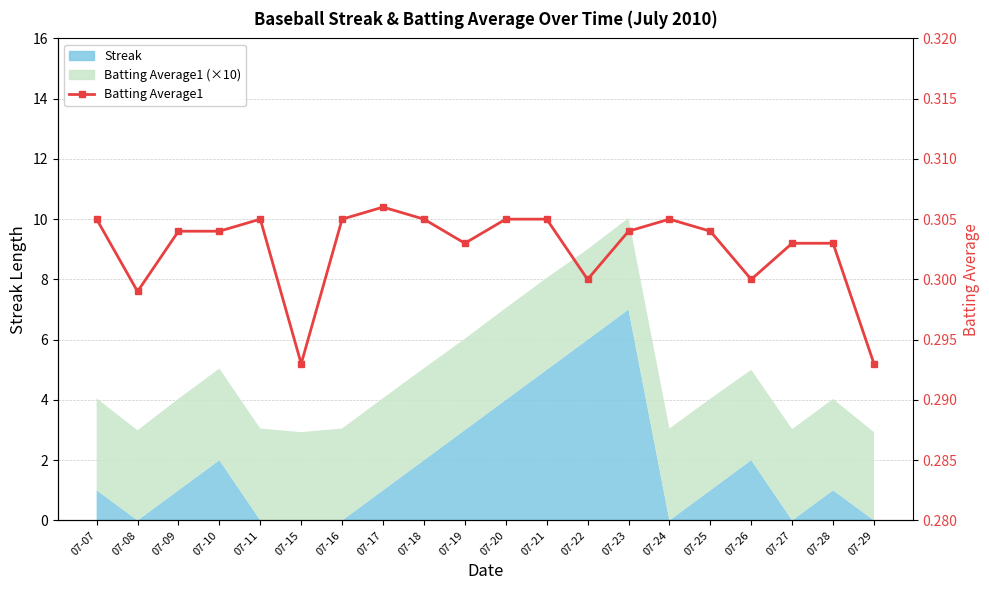

What is the value of the 8th point from the left?

0.3